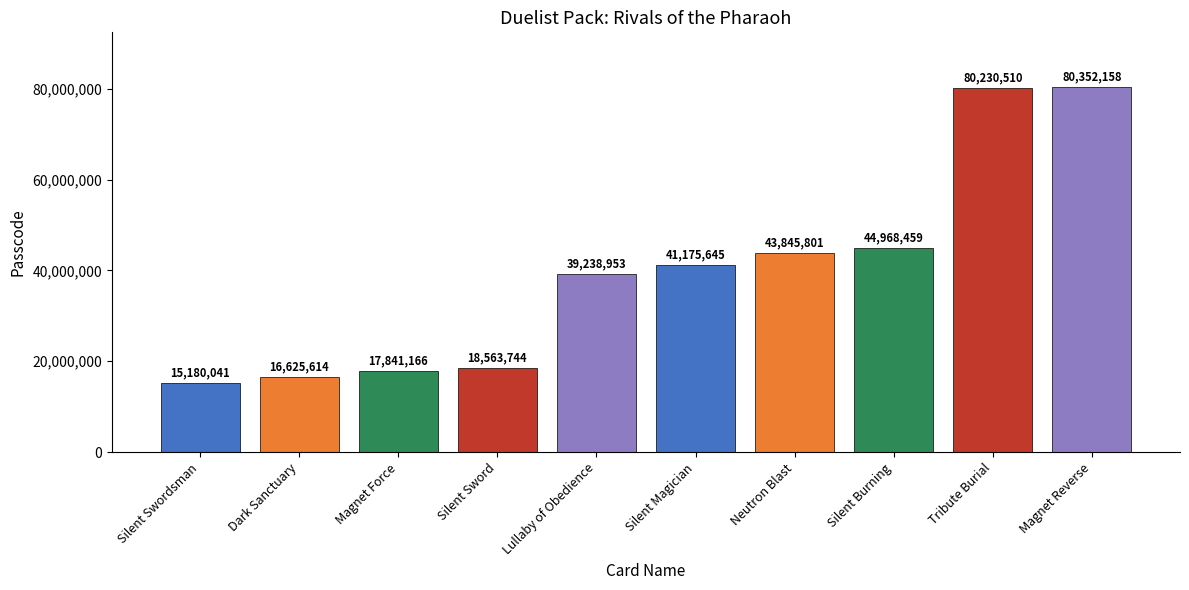

Rank the categories by value from lowest to highest.

Silent Swordsman, Dark Sanctuary, Magnet Force, Silent Sword, Lullaby of Obedience, Silent Magician, Neutron Blast, Silent Burning, Tribute Burial, Magnet Reverse